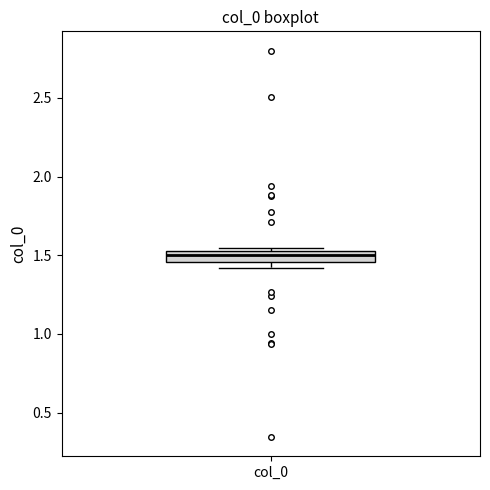

Where is the lower edge of the box for col_0 on the y-axis? The values are not printed on the chart, so give them approximately, as read against the axis.

1.45